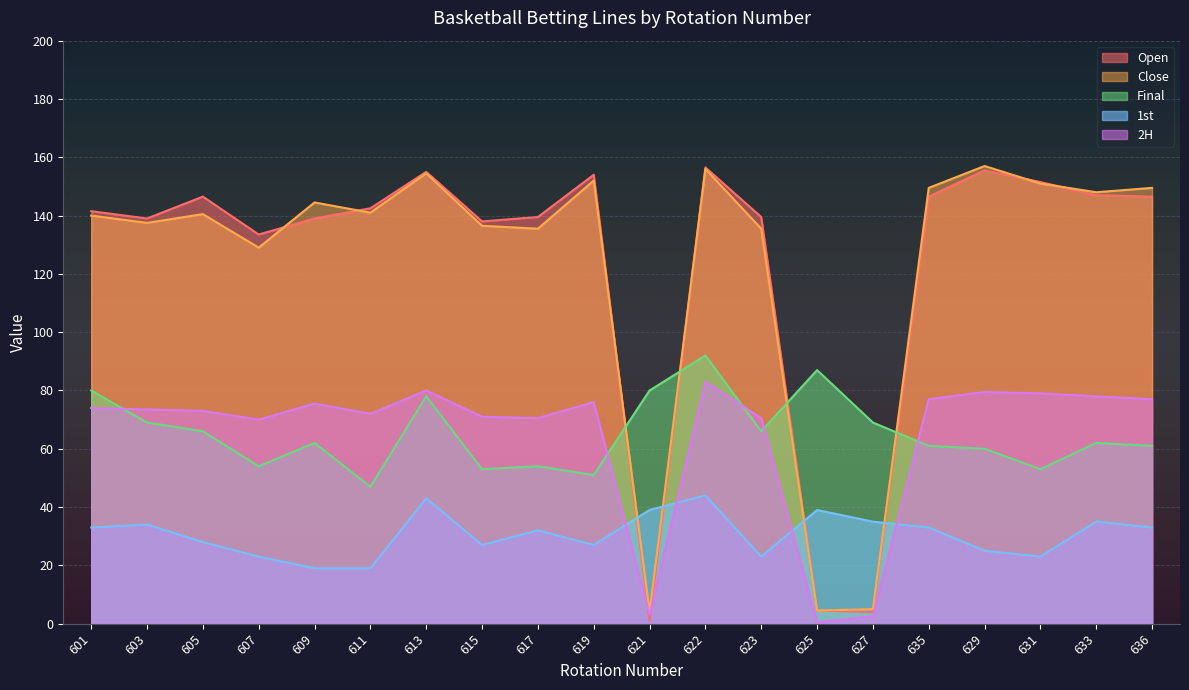

Which label corresponds to the smallest value in the chart?

625